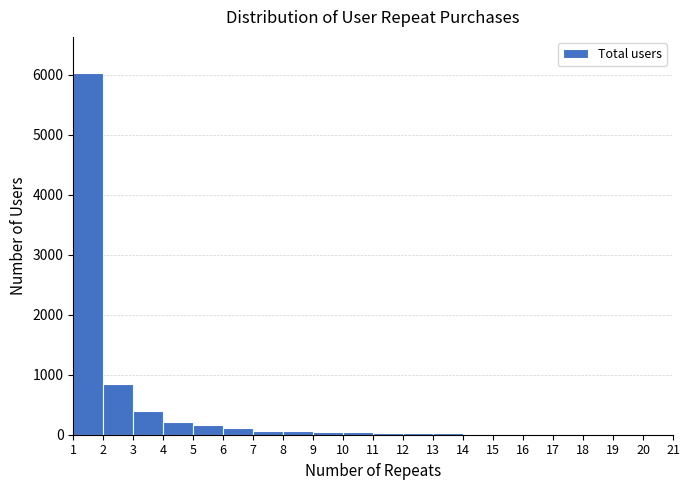

What is the maximum value shown in the chart?

6025